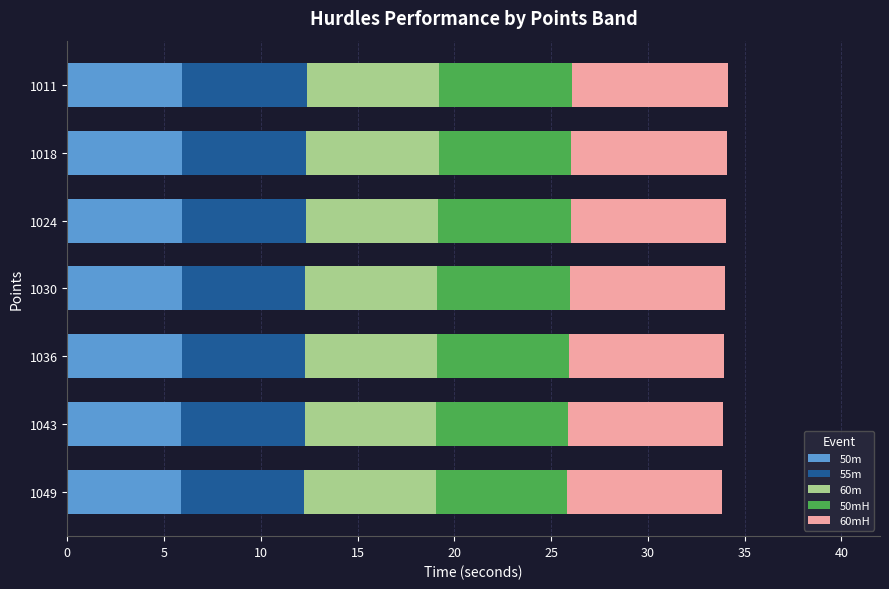

What is the total value across all series at 1024?

34.0